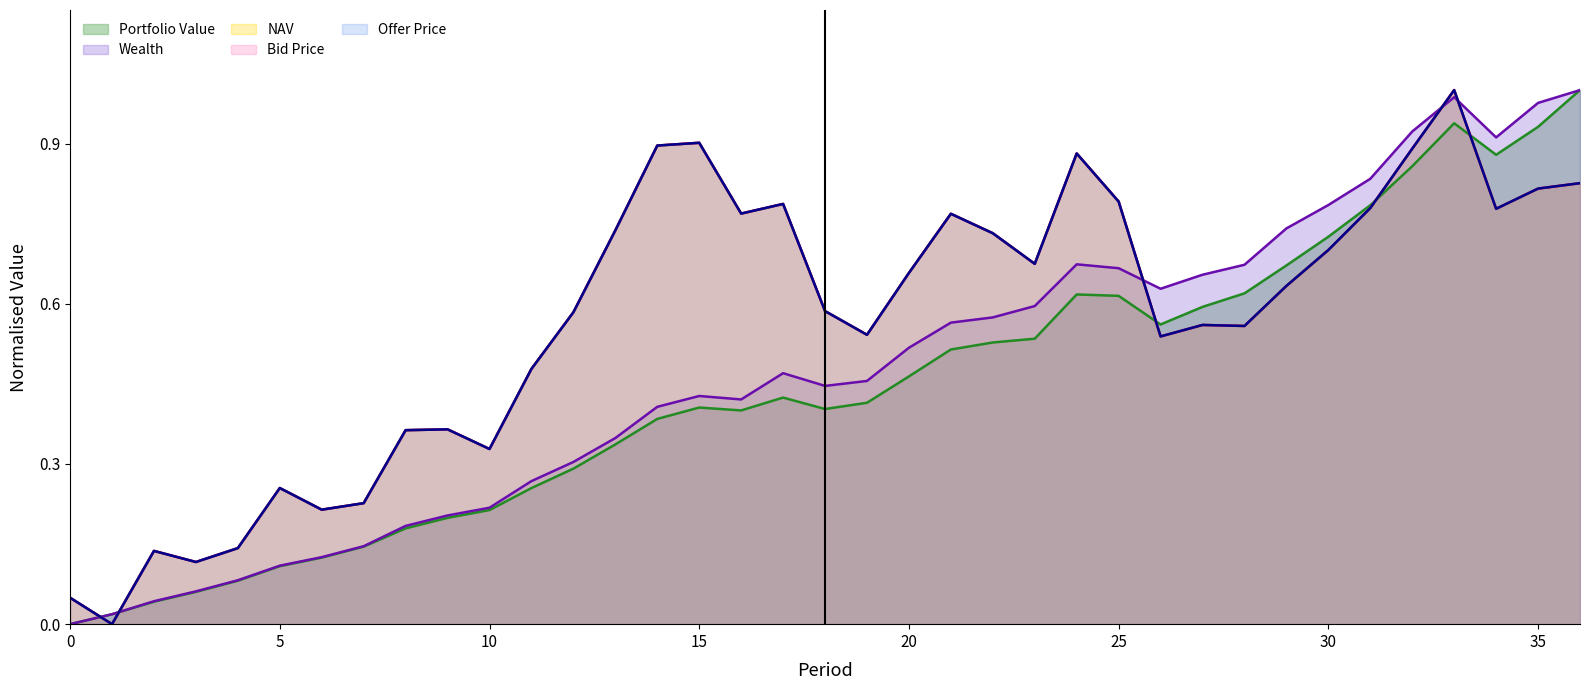

True or false: Wealth has more than 1 interior local peaks.

True